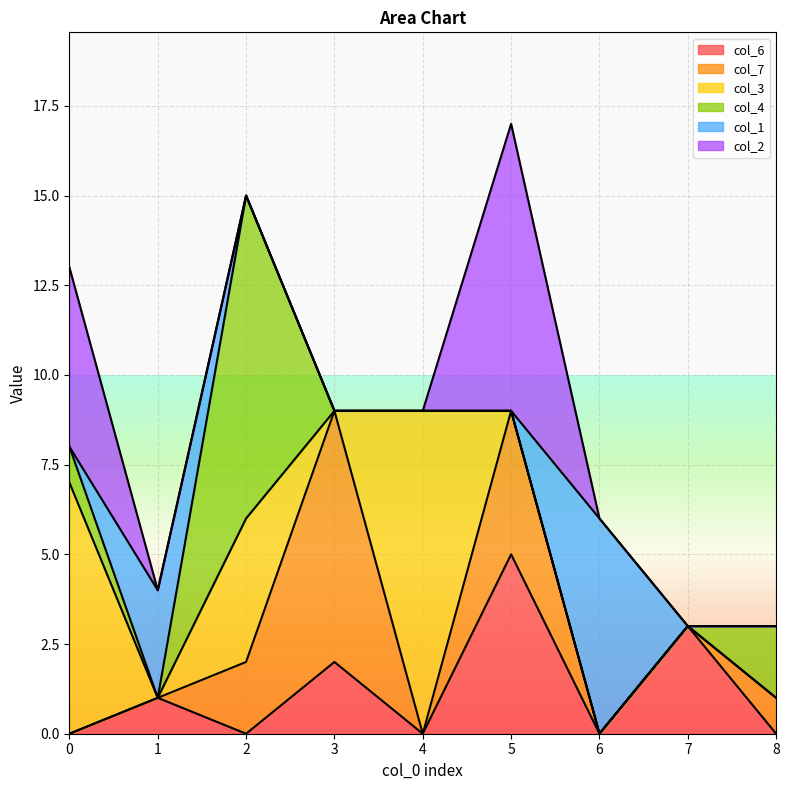

Where is the first local maximum for col_6?

1